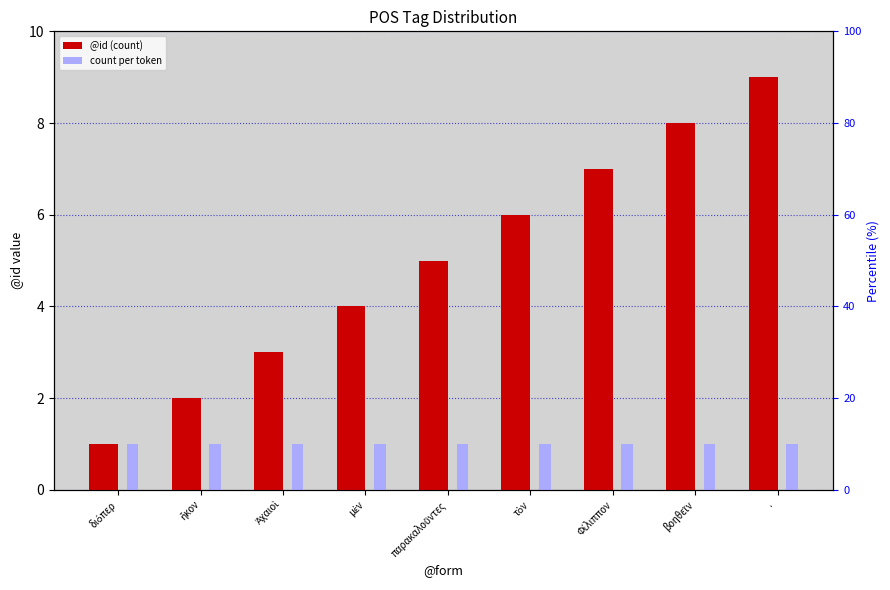

How many data points in @id (count) are above 5?

4